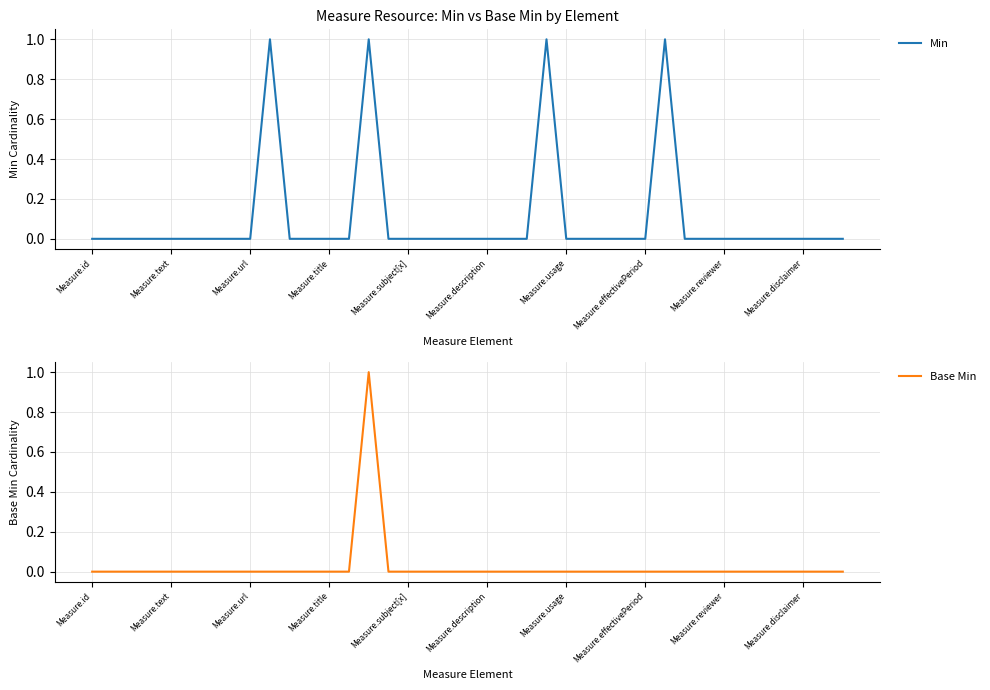

Which series has the largest range (max minus min)?

Min